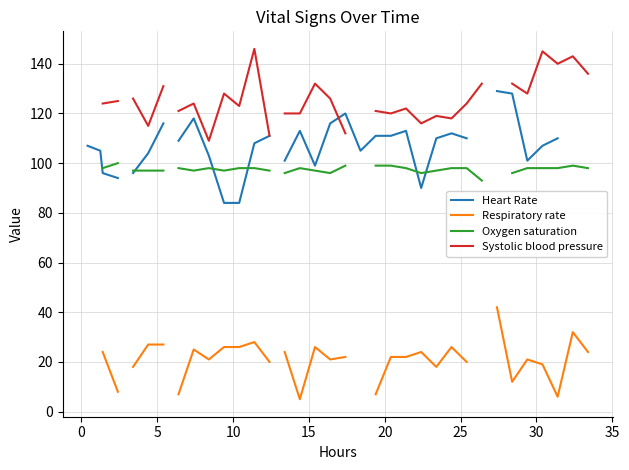

True or false: Heart Rate and Systolic blood pressure intersect in this chart.

True